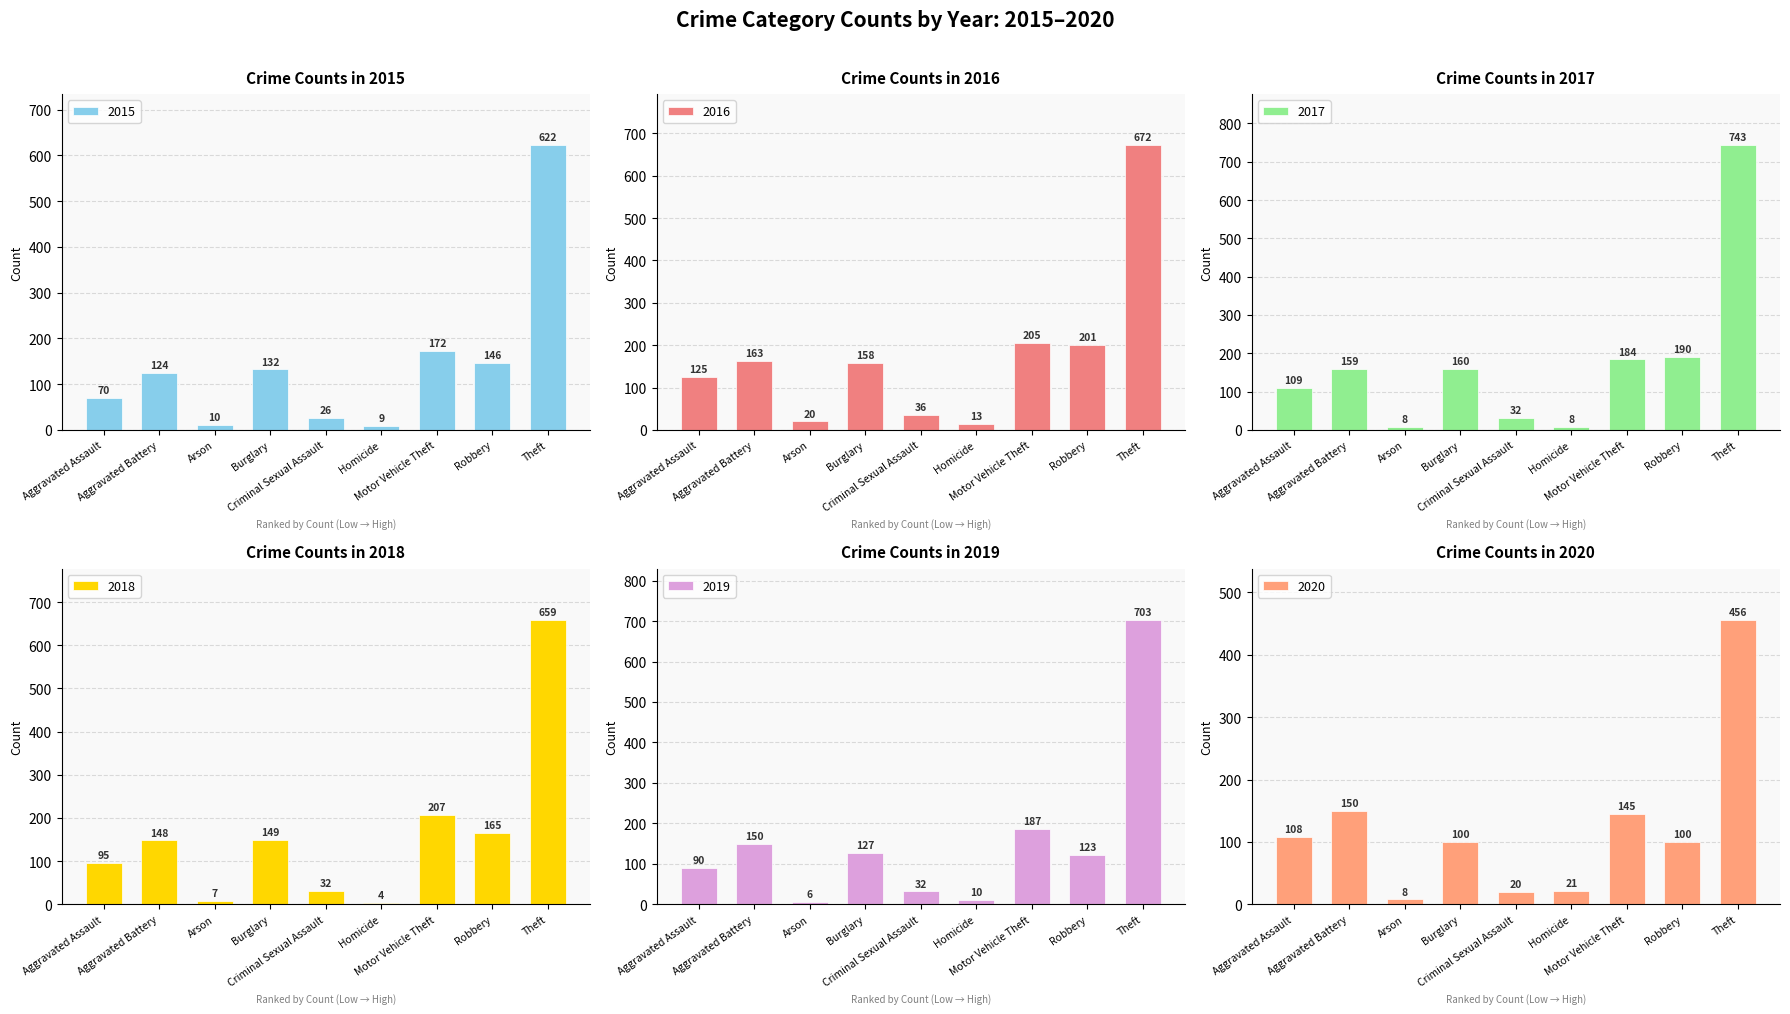

At which label is 2018 closest to 331?

Motor Vehicle Theft